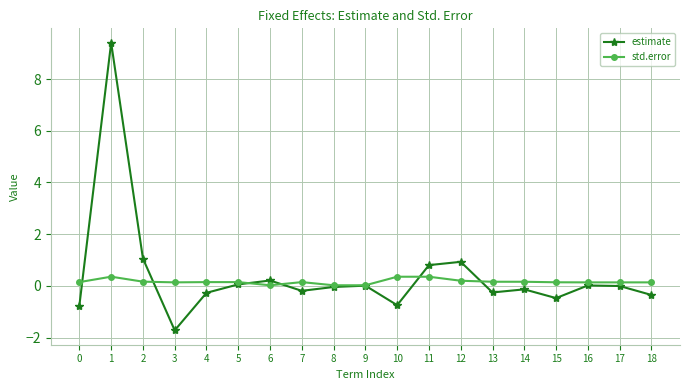

What is the sum of all estimate values?

7.5